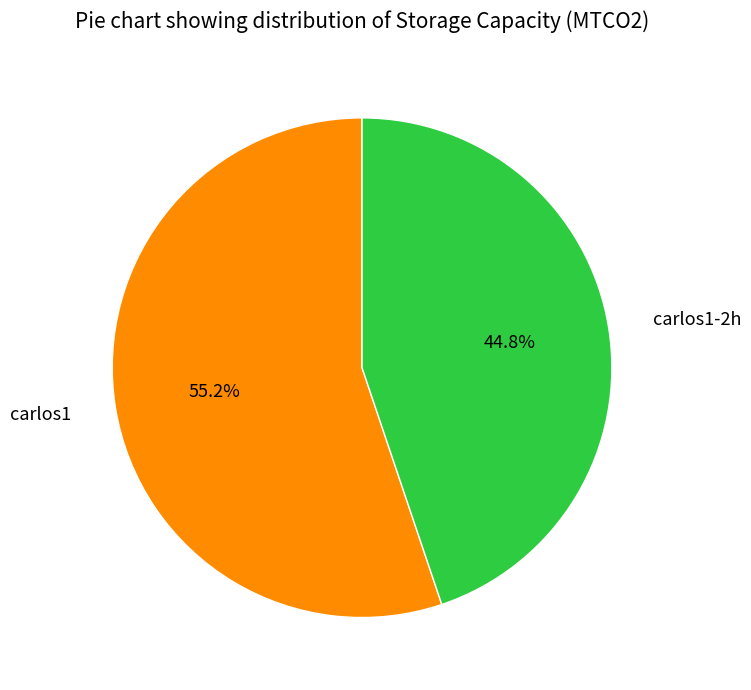

Does carlos1 account for over 50% of the chart?

Yes